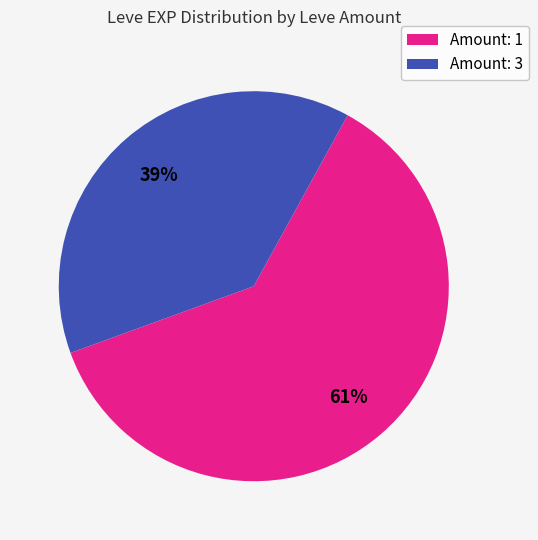

What percentage is the Amount: 3 slice, to the nearest percent?

39%